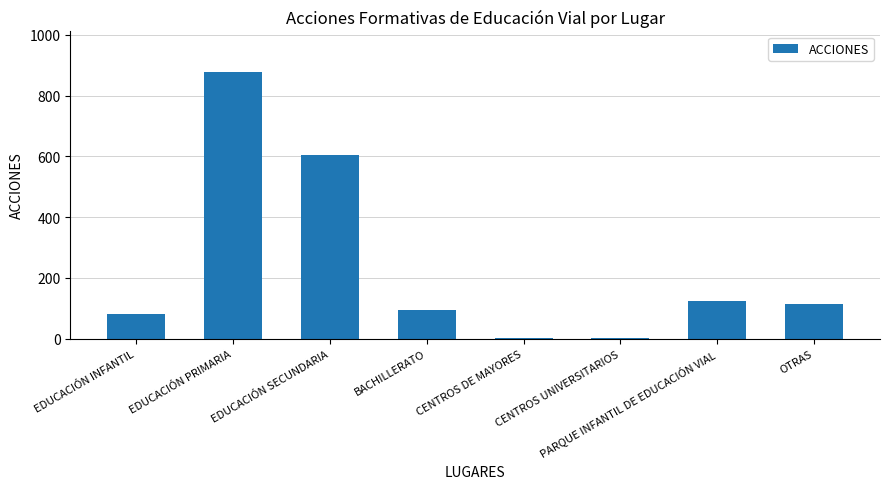

Which category has the highest value across all series?

EDUCACIÓN PRIMARIA